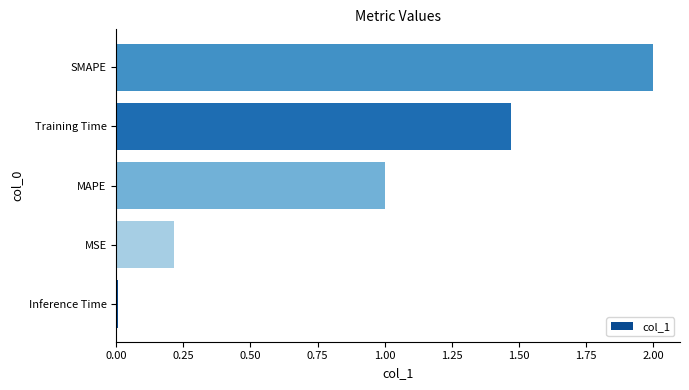

What is the difference between the second highest and second lowest values?

1.3